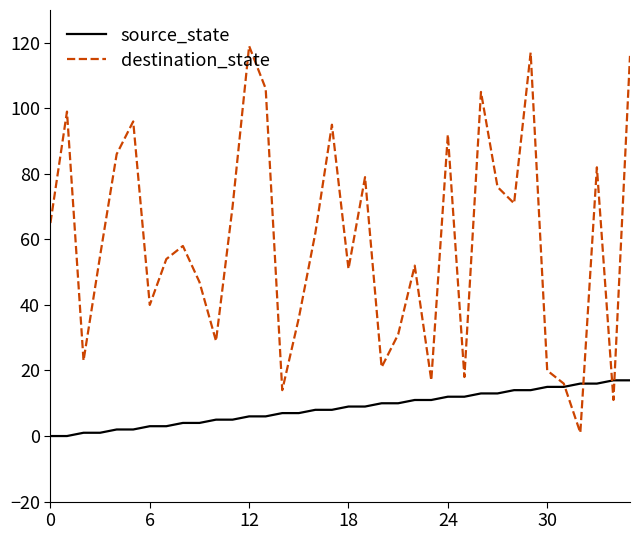

Reading left to right, list all the values displayed in this chart.

source_state: 0	0	1	1	2	2	3	3	4	4	5	5	6	6	7	7	8	8	9	9	10	10	11	11	12	12	13	13	14	14	15	15	16	16	17	17
destination_state: 65	99	23	55	86	96	40	54	58	47	29	70	119	106	14	36	62	95	51	79	21	31	52	17	92	18	105	76	71	117	20	16	1	82	11	116